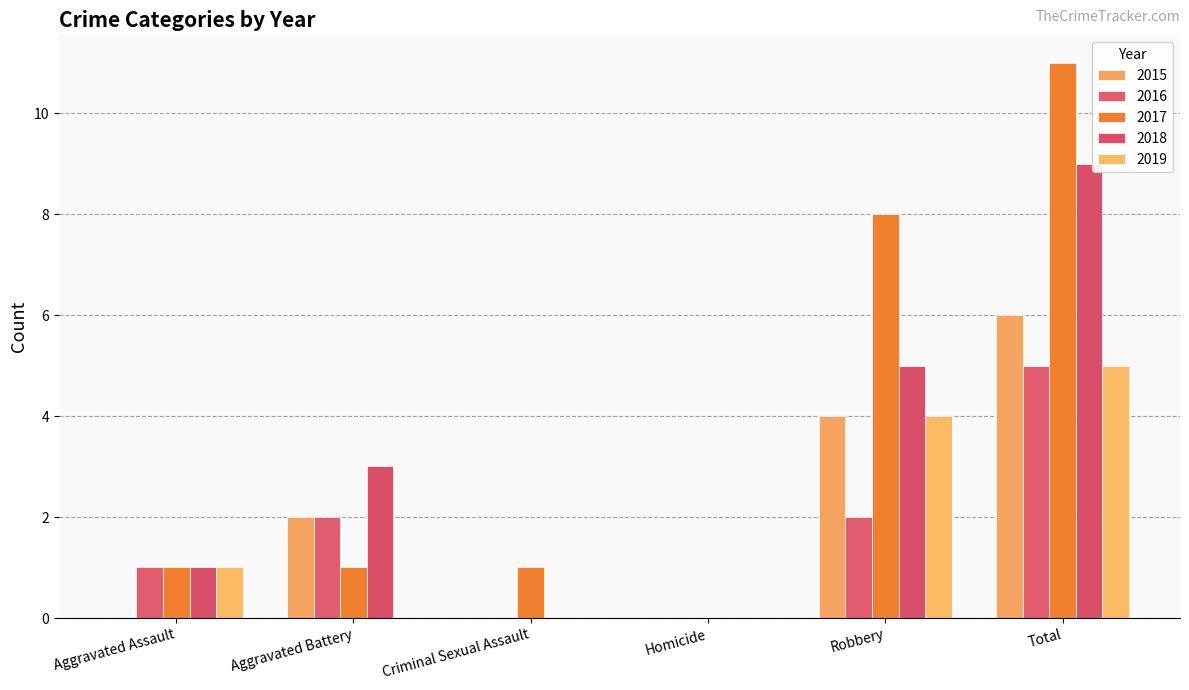

True or false: 2016 has a value of 3 at Robbery.

False